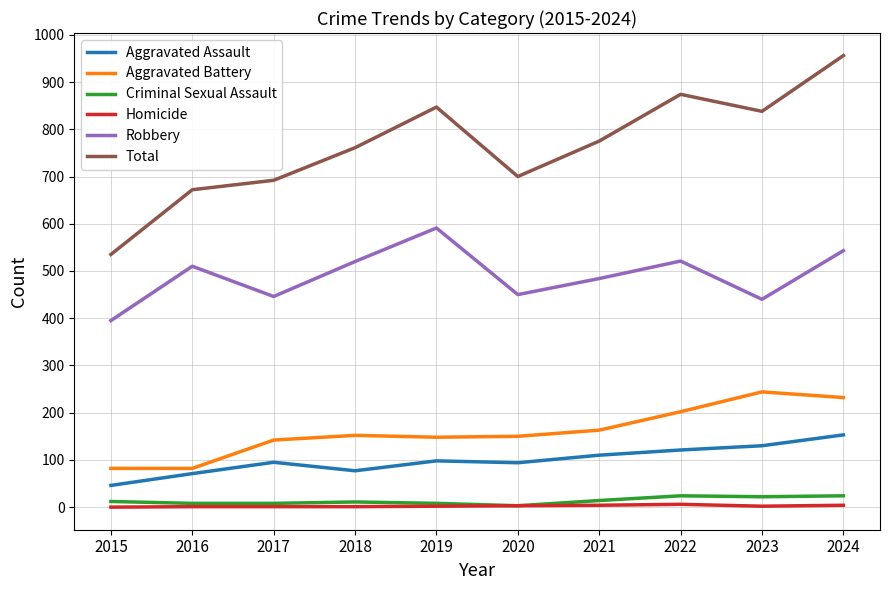

What is the maximum value shown in the chart?

956